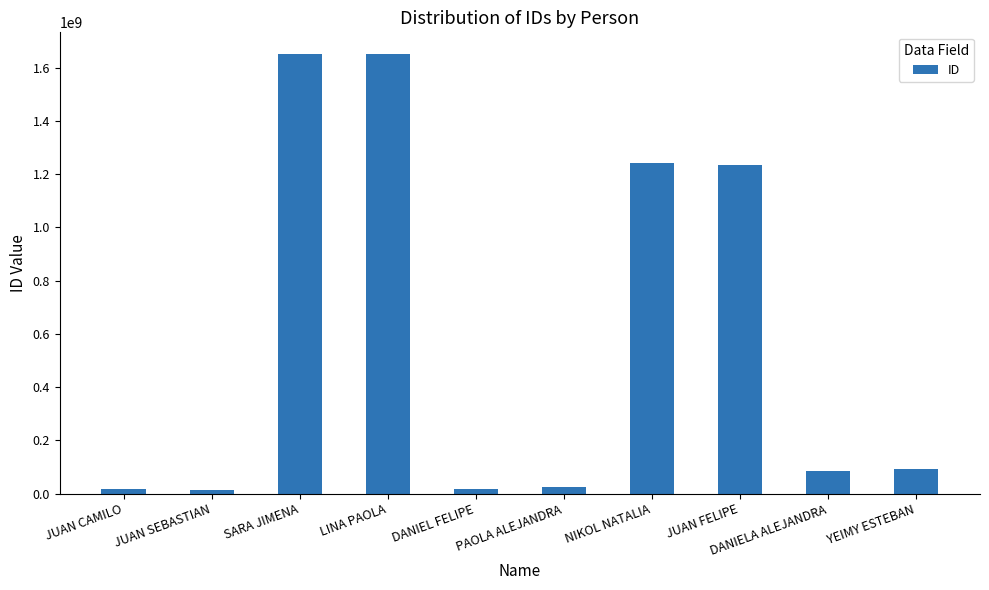

The chart shows a value of 152575832 at DANIELA ALEJANDRA. True or false?

False